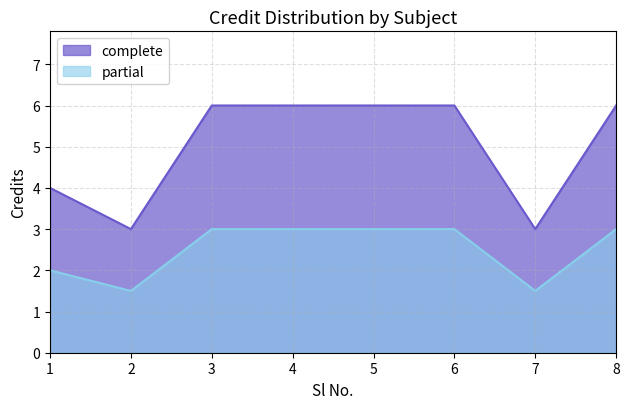

What is the value of the complete point at the 2nd from the left?

3.0